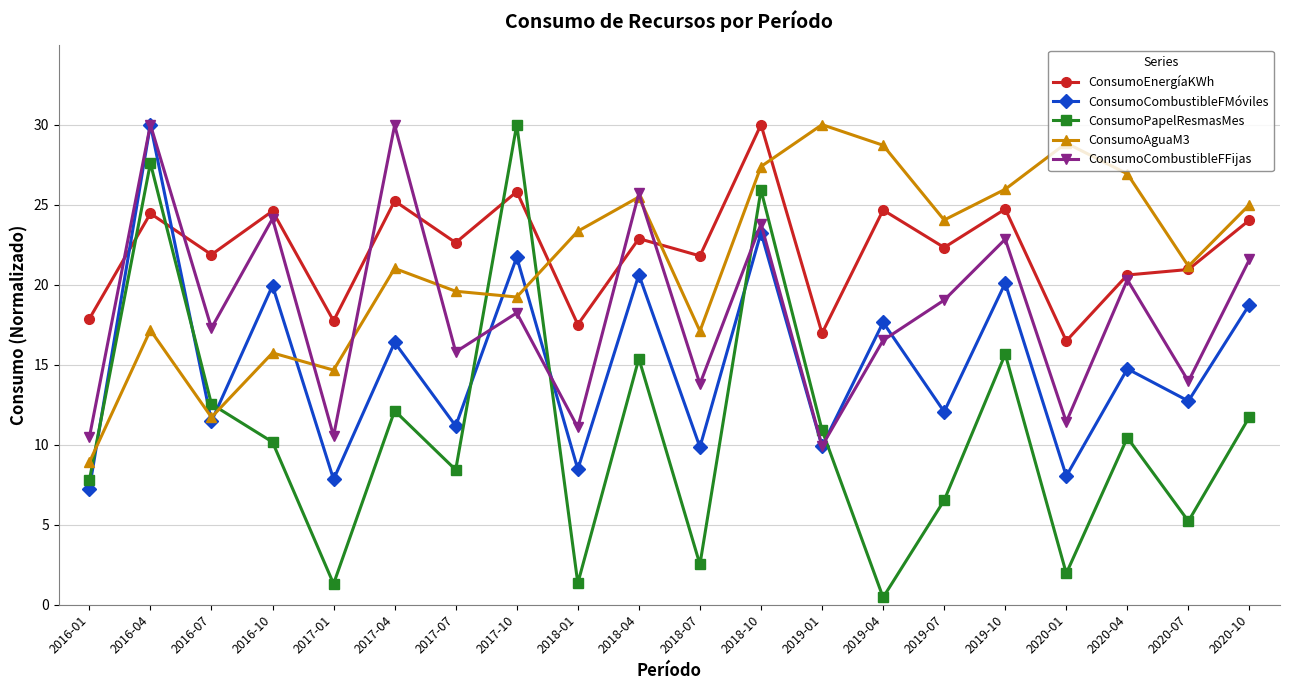

How many lines are shown in the chart?

5